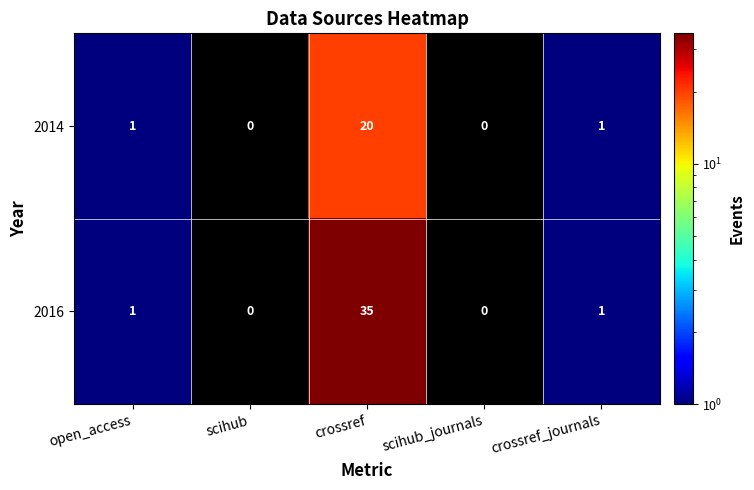

Reading right to left, transcribe all the data shown in this chart.

2014: 1	0	20	0	1
2016: 1	0	35	0	1